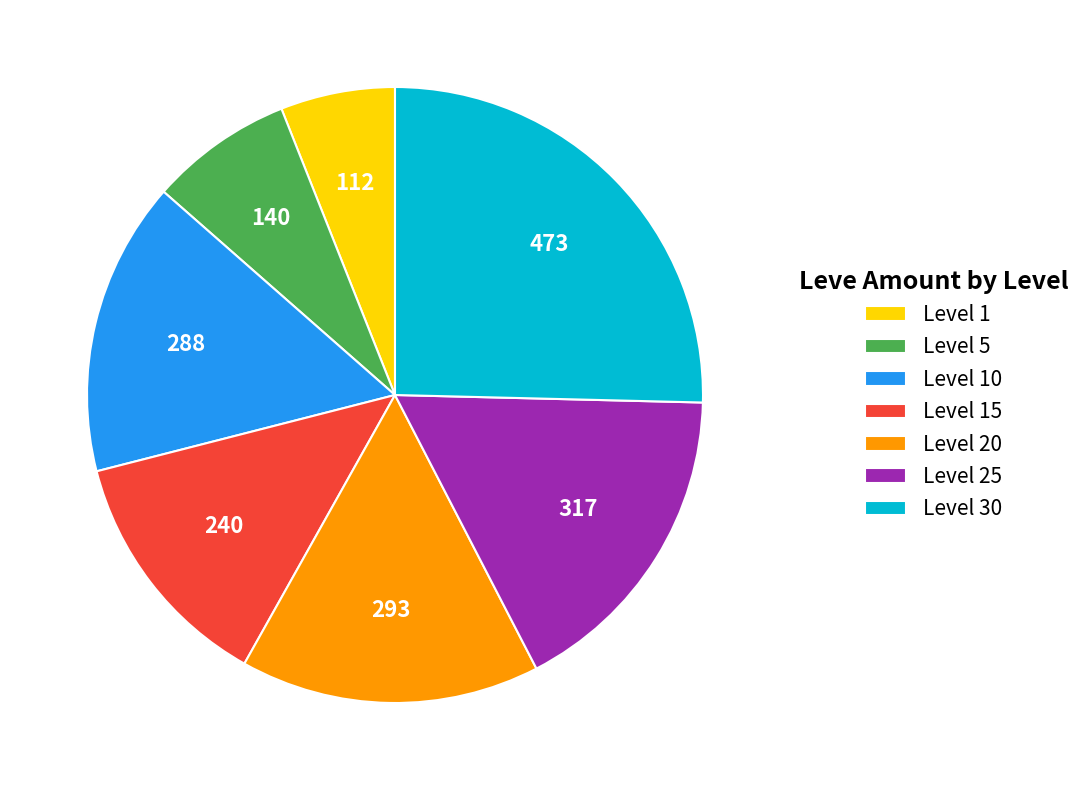

How many segments does this pie chart have?

7